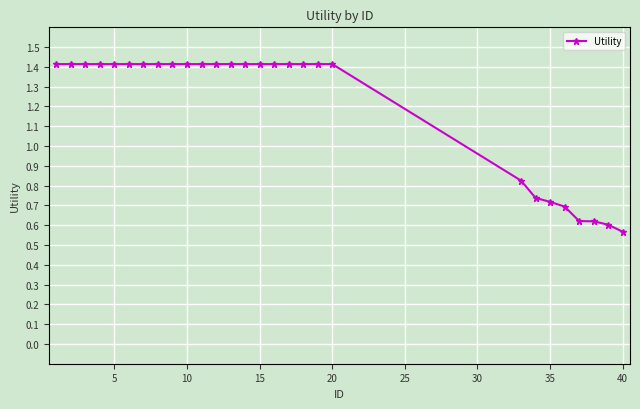

How many values are below 1?

8